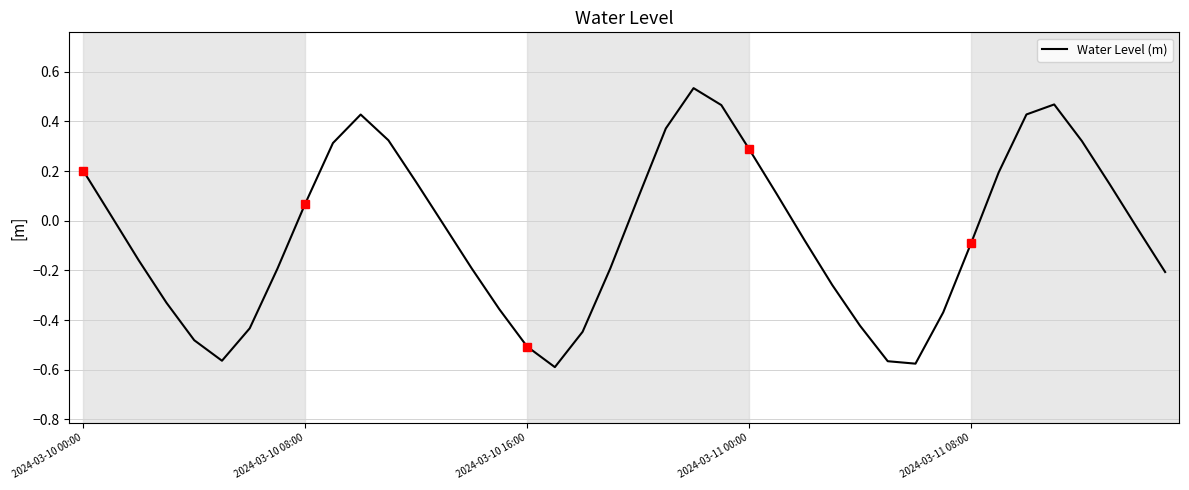

What is the difference between the maximum and minimum values?

1.1